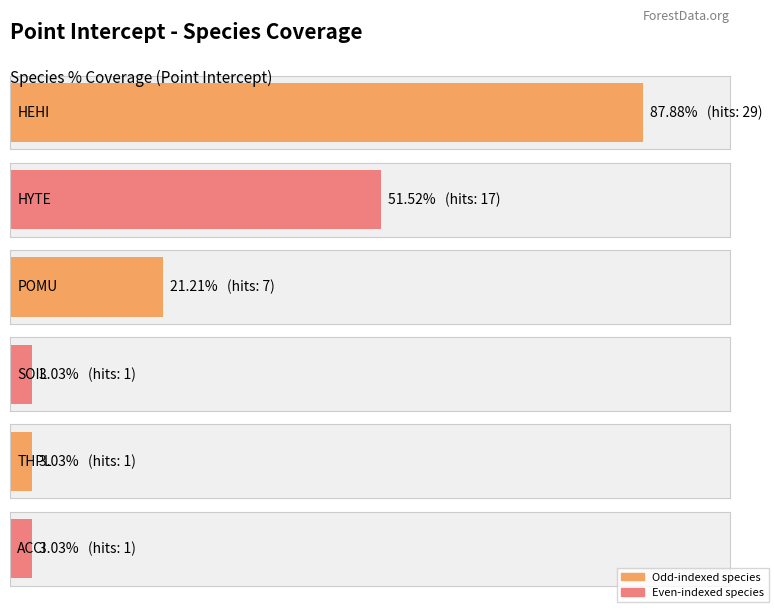

At which category does the chart reach its peak across all series?

HEHI